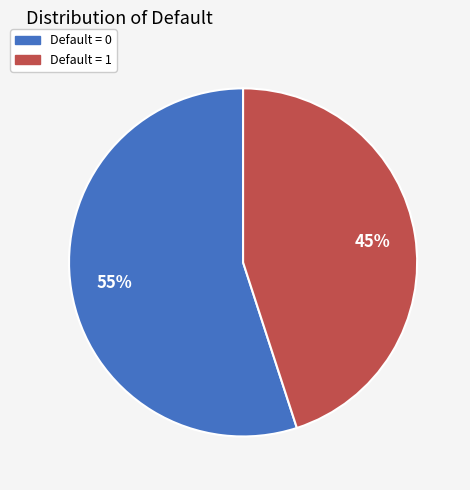

To the nearest percent, what is the difference between the largest and smallest slice percentages?

10%